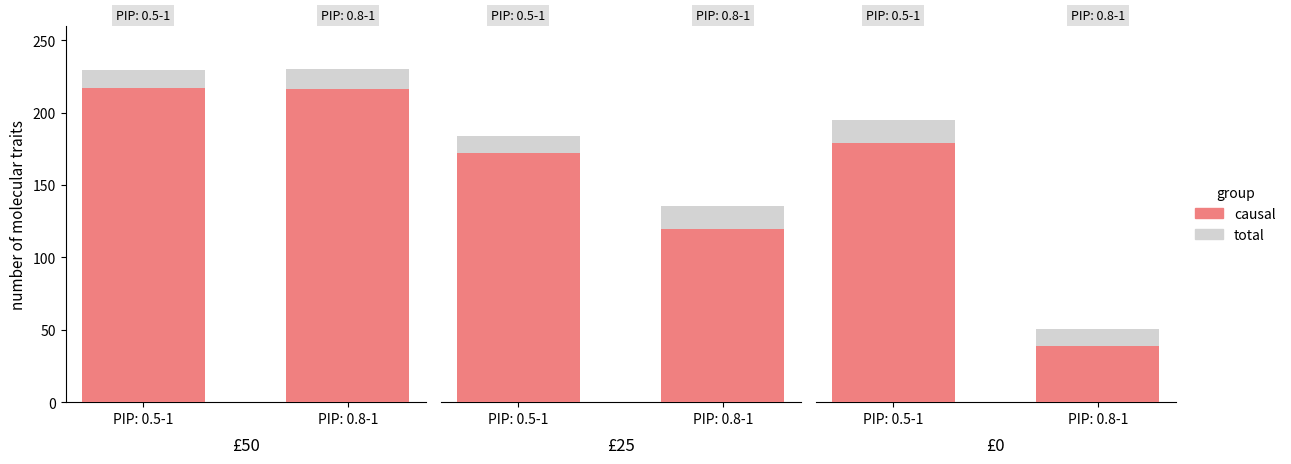

At which category is the sum across all series the highest?

PIP: 0.5-1